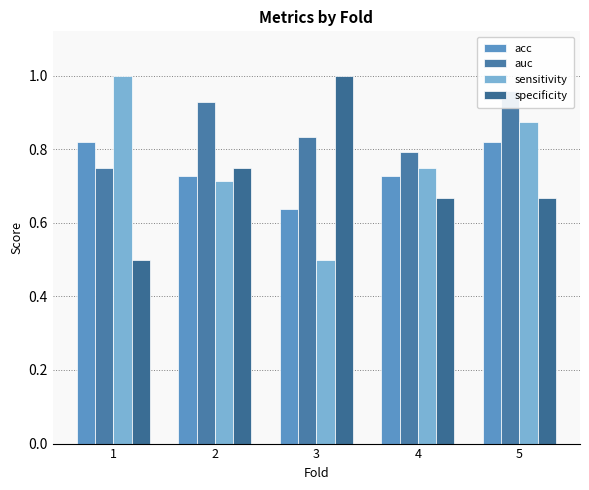

Which series has the largest total across all categories?

auc